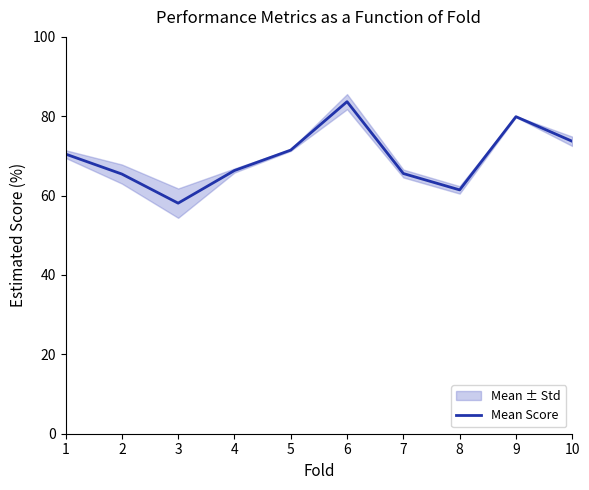

List the labels in order of value, largest first.

6, 9, 10, 5, 1, 4, 7, 2, 8, 3